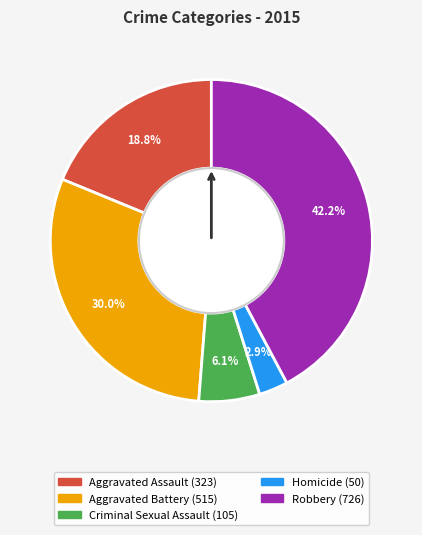

To the nearest percent, what is the average slice percentage?

20%